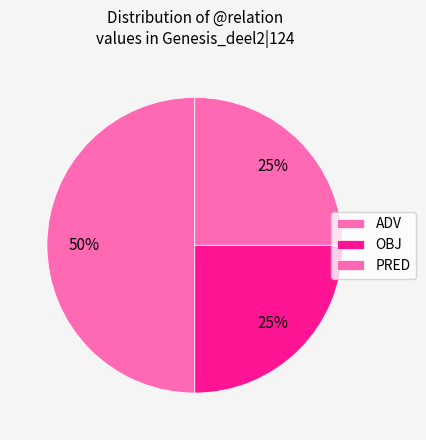

How many slices are in this pie chart?

3